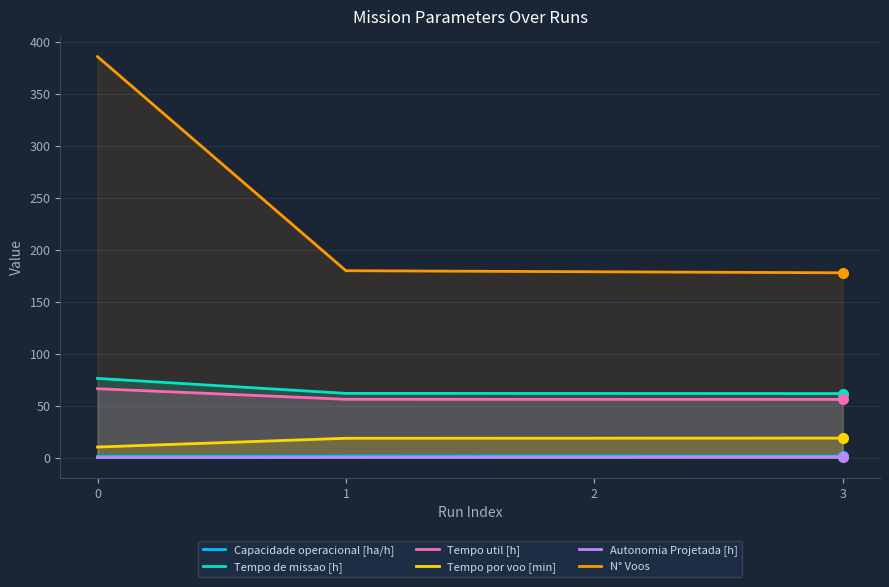

The value of Capacidade operacional [ha/h] at 2 is 0.4. True or false?

False